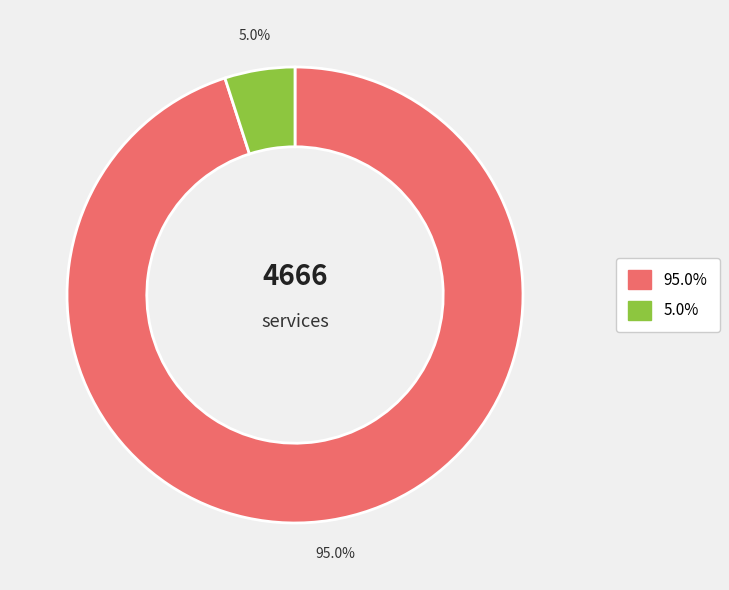

Is there any slice that represents more than half of the pie?

Yes